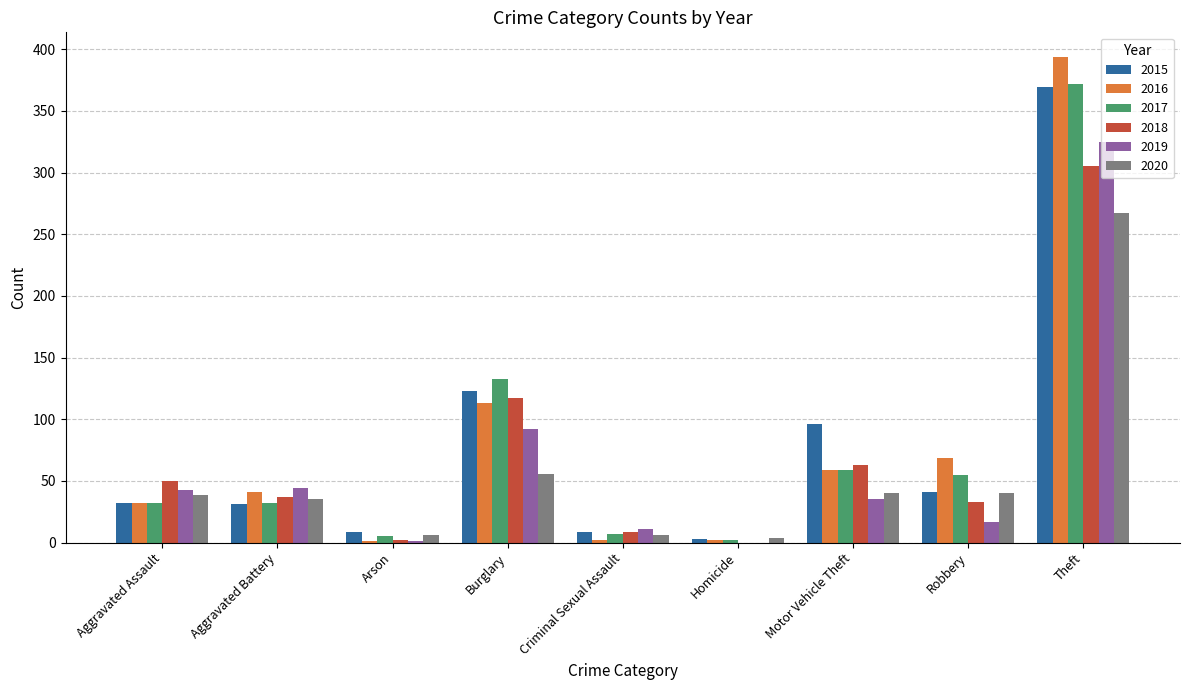

Between Burglary and Robbery, which series saw the biggest shift?

2018